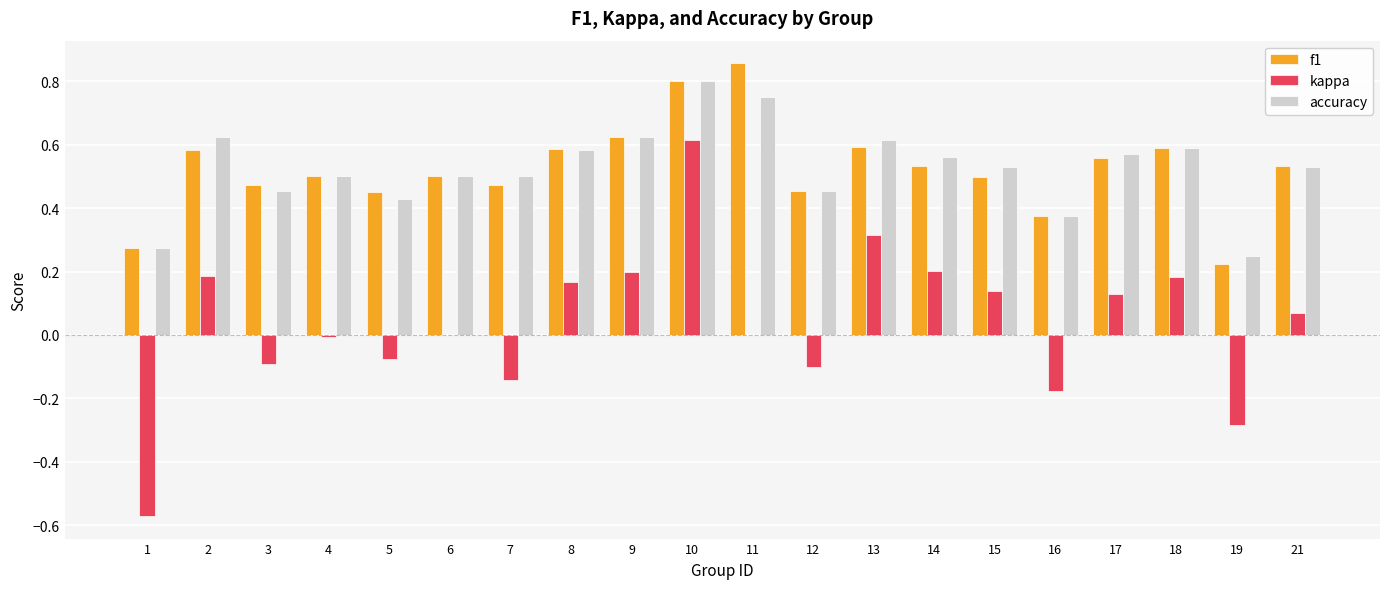

Does the chart contain stacked bars?

No